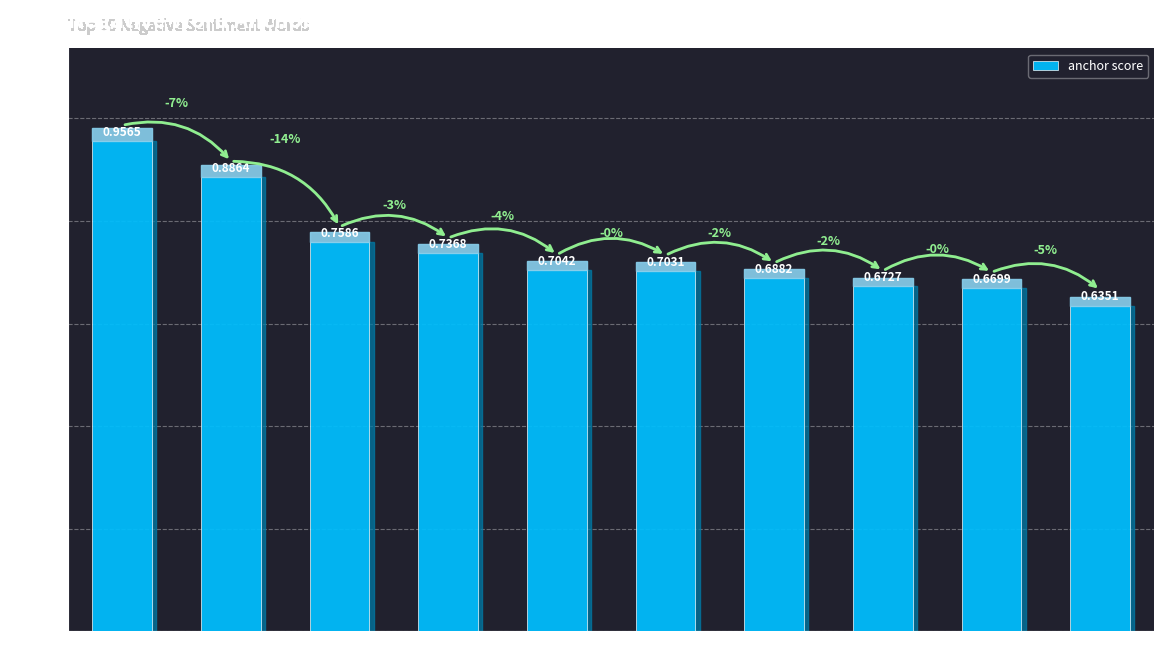

What is the difference between the values at disappointing and however?

0.2